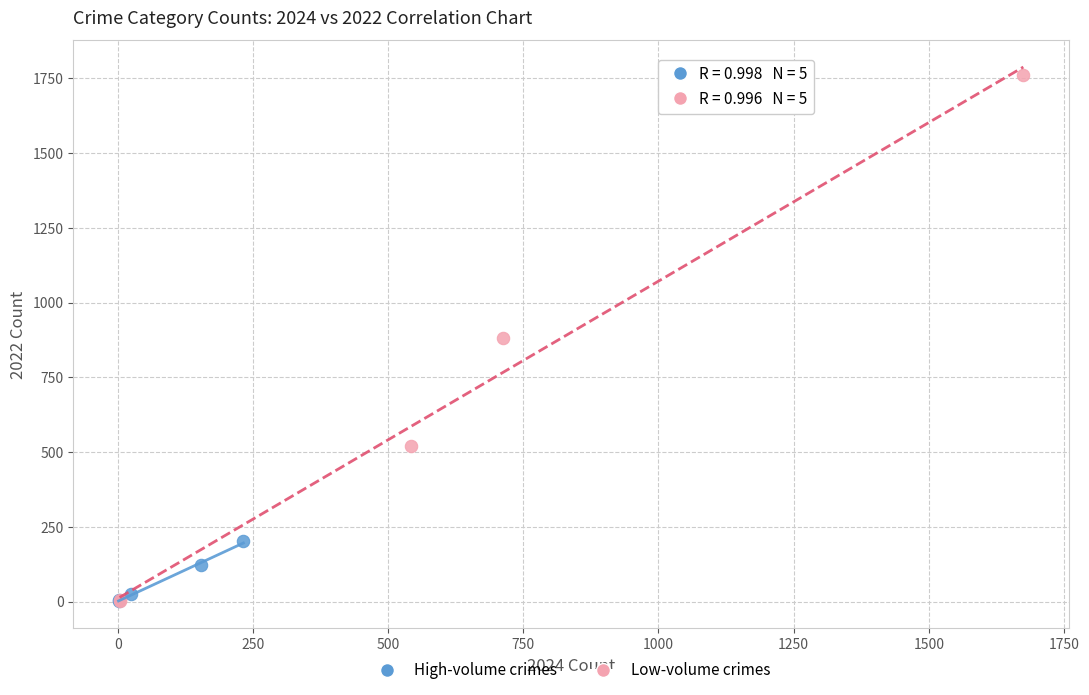

Which series contains the highest Y value?

Low-volume crimes